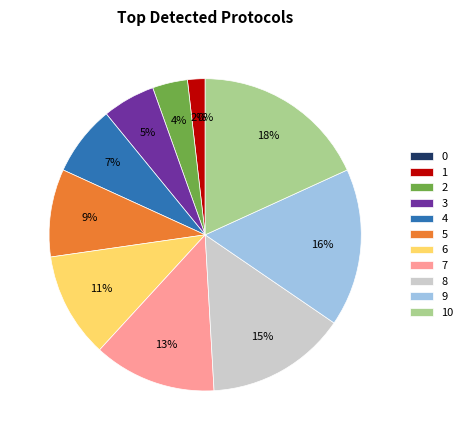

What percentage do 0 and 1 together represent?

1.8%